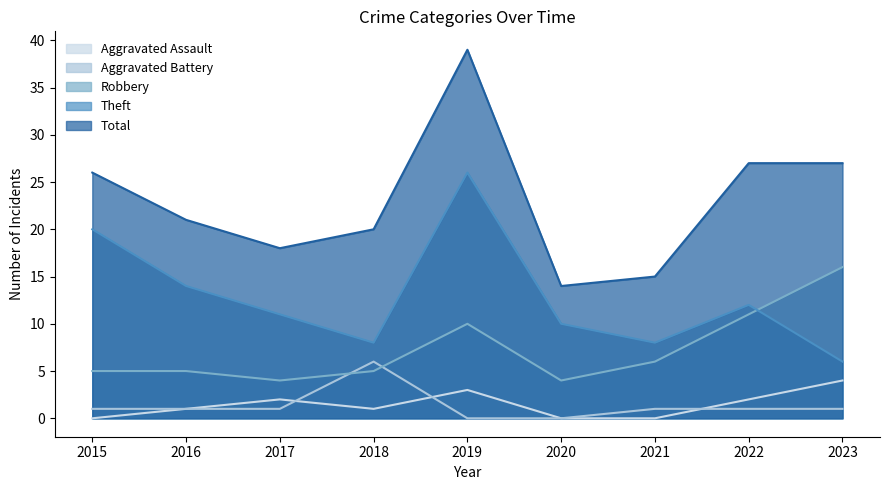

How many lines are shown in the chart?

5